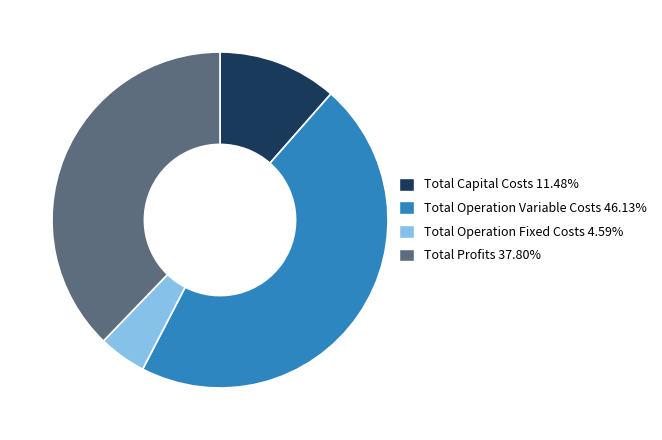

Which has a higher value, Total Profits or Total Operation Variable Costs?

Total Operation Variable Costs